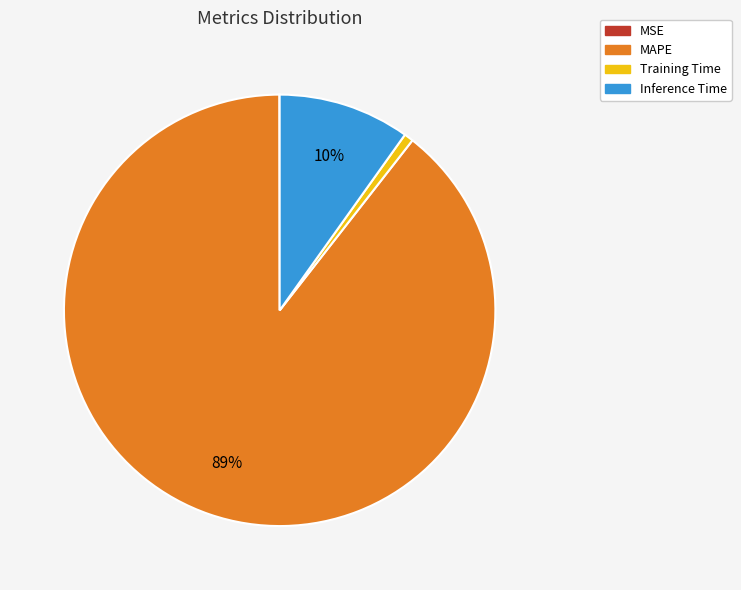

What percentage is the MAPE slice, to the nearest percent?

89%